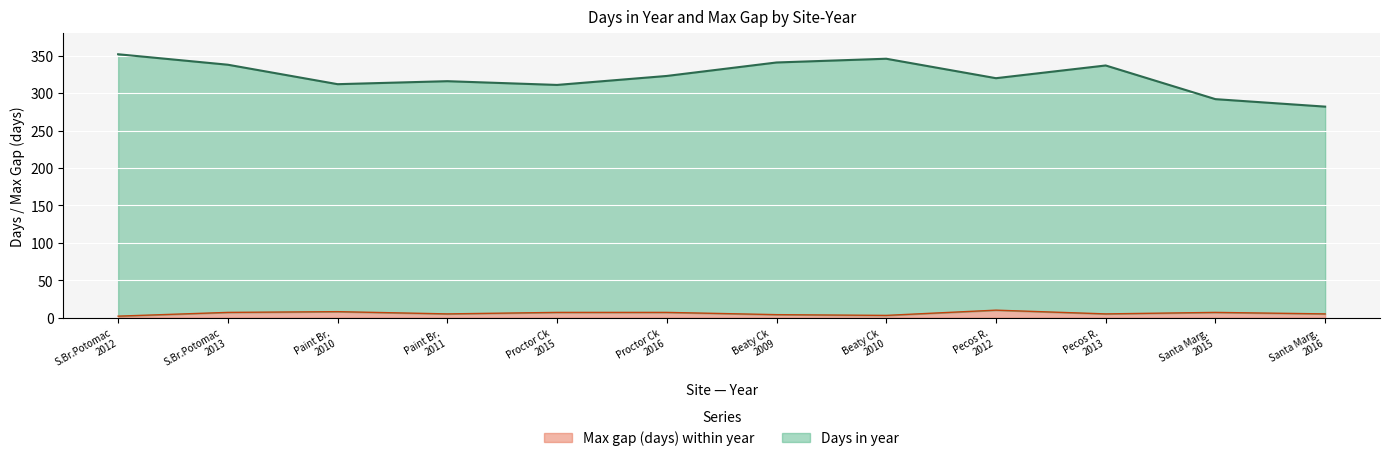

What is the difference between the maximum and minimum values in the Max gap (days) within year series?

8